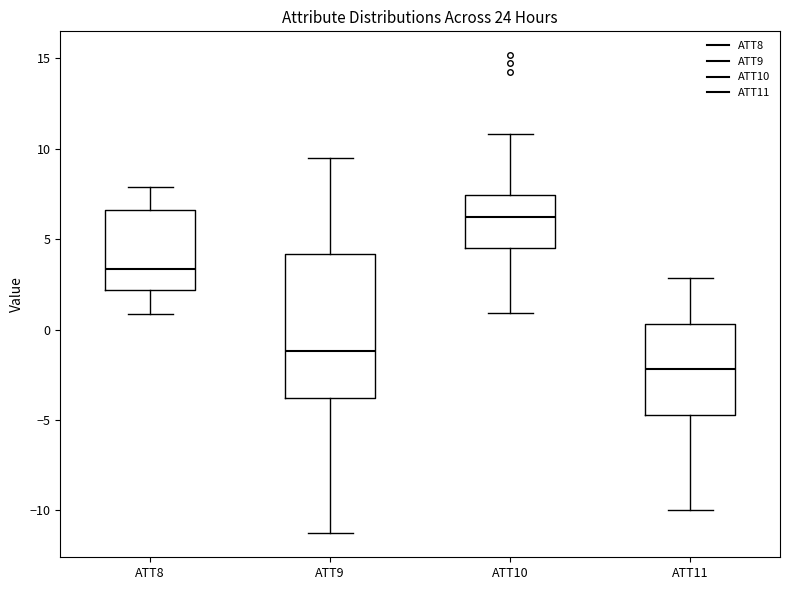

Reading left to right, transcribe this box plot: for each box, give where its median line is, the range the box spans, and where its two whiskers end, as read against the y-axis. The values are not printed on the chart, so give them approximately, as read against the axis.

ATT8: median 3.5, box 2.0 to 6.5, whiskers 1.0 to 8.0
ATT9: median -1.0, box -4.0 to 4.0, whiskers -11.5 to 9.5
ATT10: median 6.0, box 4.5 to 7.5, whiskers 1.0 to 11.0
ATT11: median -2.0, box -4.5 to 0.5, whiskers -10.0 to 3.0